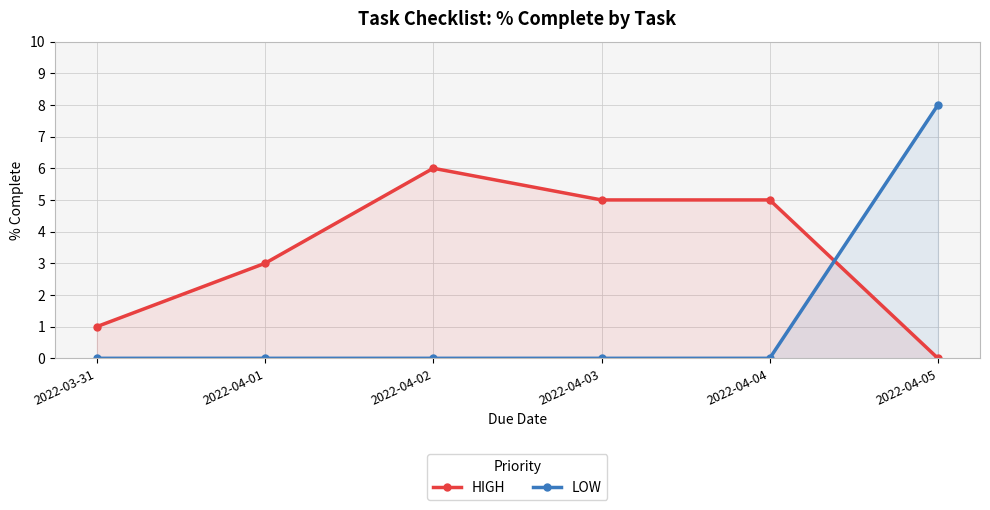

Which has a higher value, 2022-04-04 or 2022-04-01?

2022-04-04